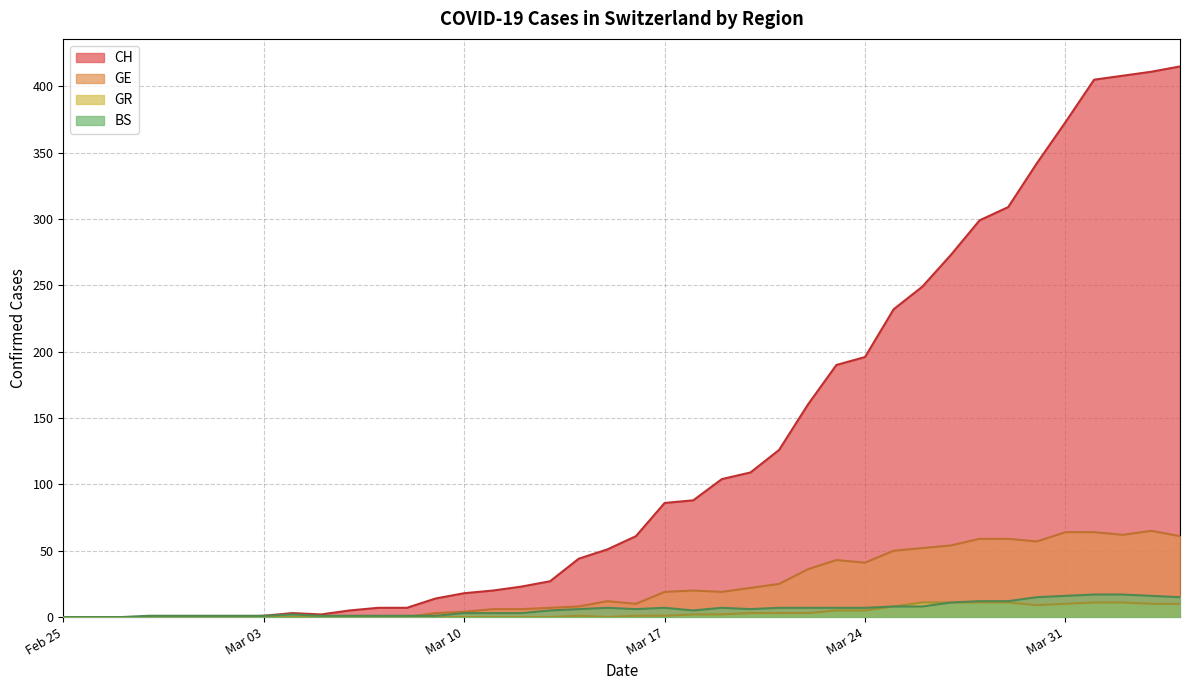

Which series has the largest range (max minus min)?

CH